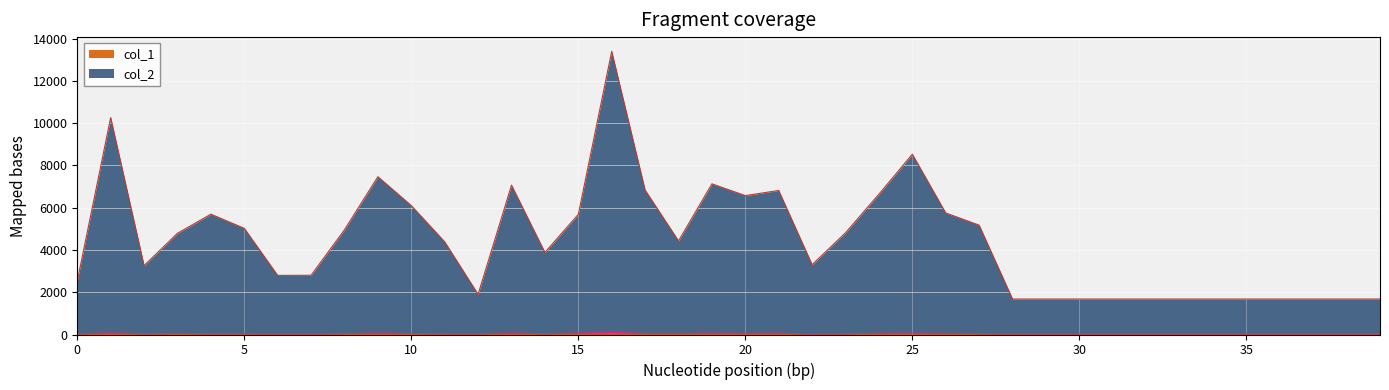

True or false: col_2 has more than 0 points higher than both neighbors.

True